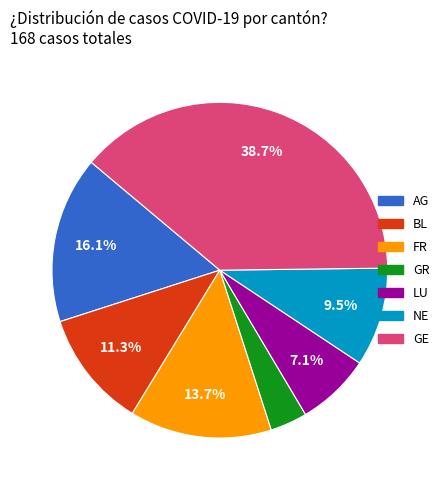

Rank the categories by value from lowest to highest.

GR, LU, NE, BL, FR, AG, GE